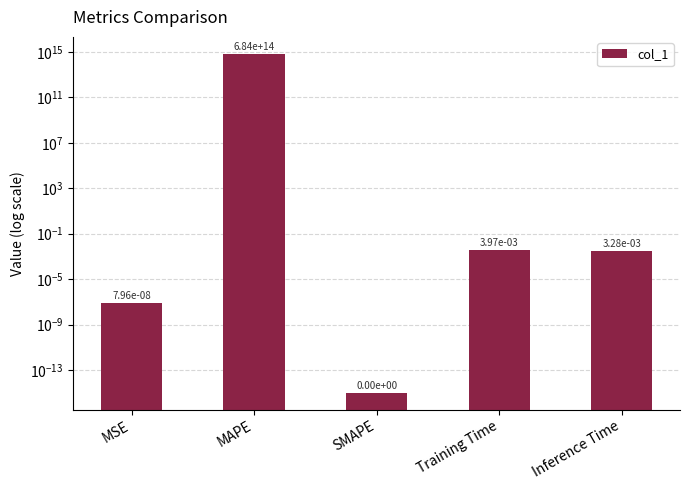

Reading left to right, what are all the values shown in this chart?

MSE=0.0	MAPE=683685756496853.1	SMAPE=0.0	Training Time=0.0	Inference Time=0.0